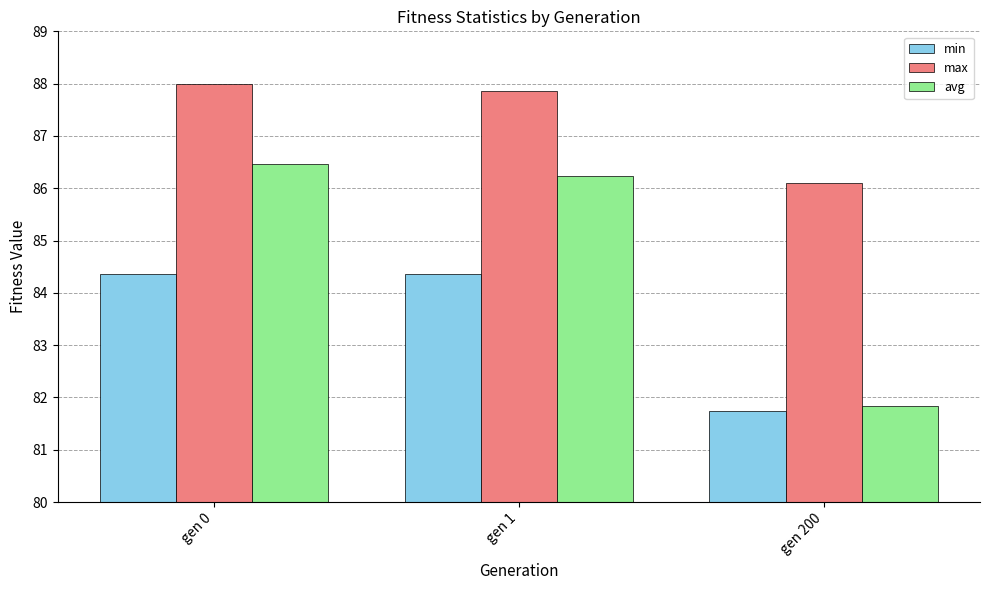

Reading left to right, list all the values displayed in this chart.

min: gen 0=84.4	gen 1=84.4	gen 200=81.7
max: gen 0=88.0	gen 1=87.9	gen 200=86.1
avg: gen 0=86.5	gen 1=86.2	gen 200=81.8